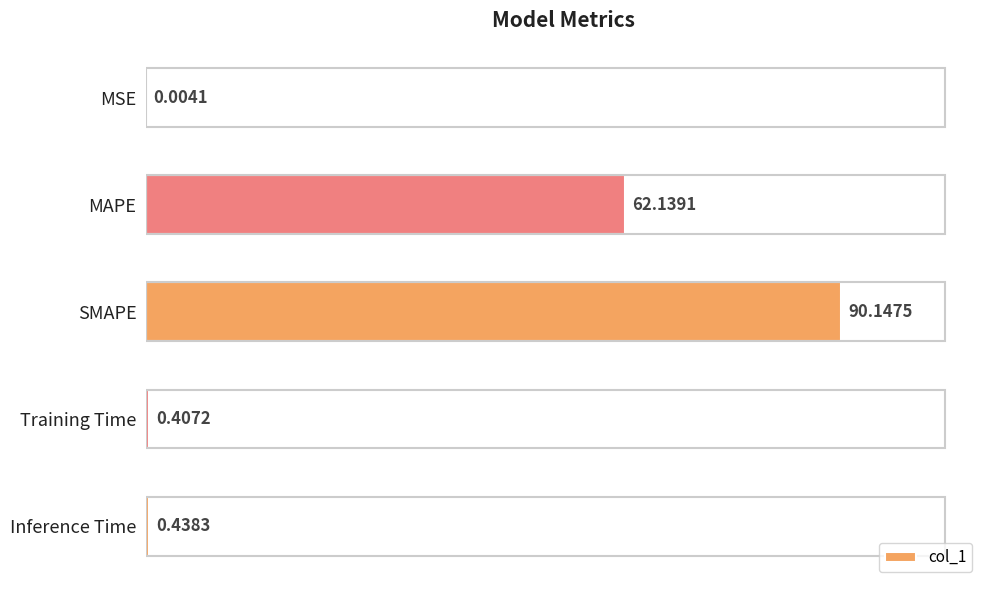

What is the change in value from MSE to Training Time?

+0.4